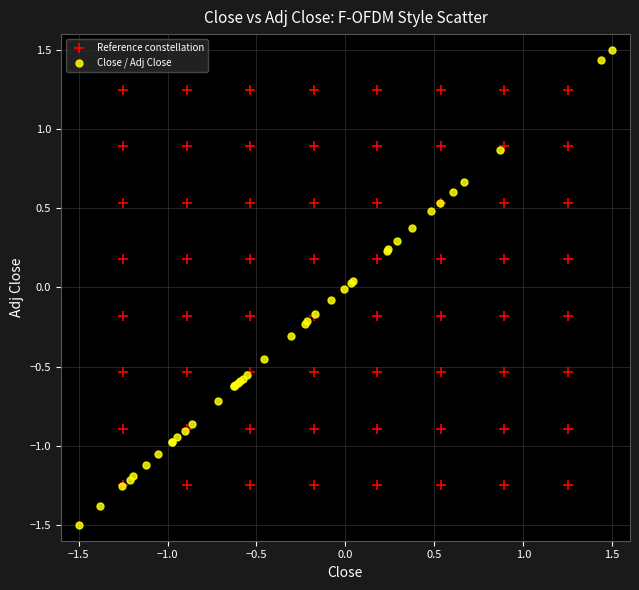

Which series reaches the minimum Y coordinate?

Close / Adj Close